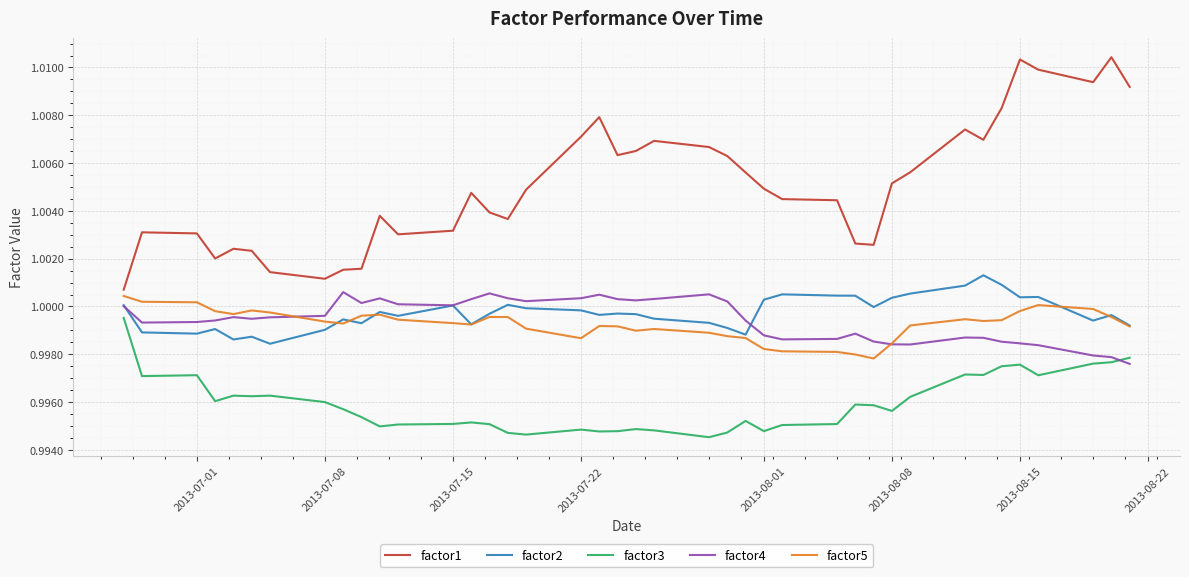

Does the chart display data point markers on the line(s)?

No